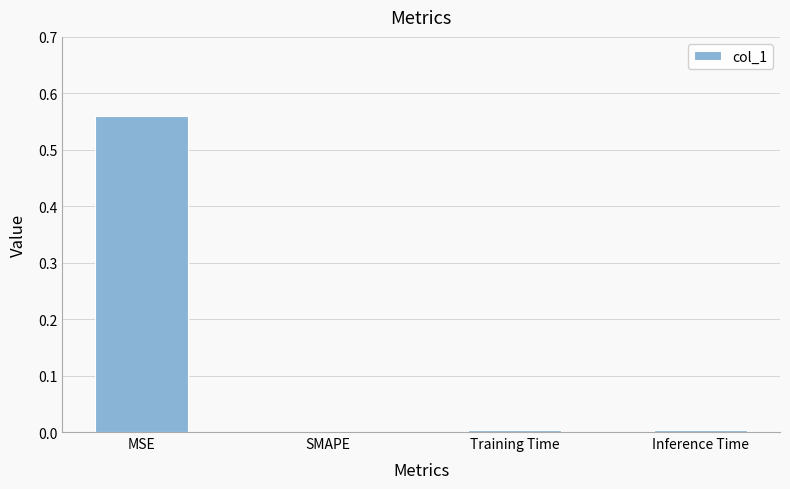

Is it true that the value at Inference Time is 0.0?

True